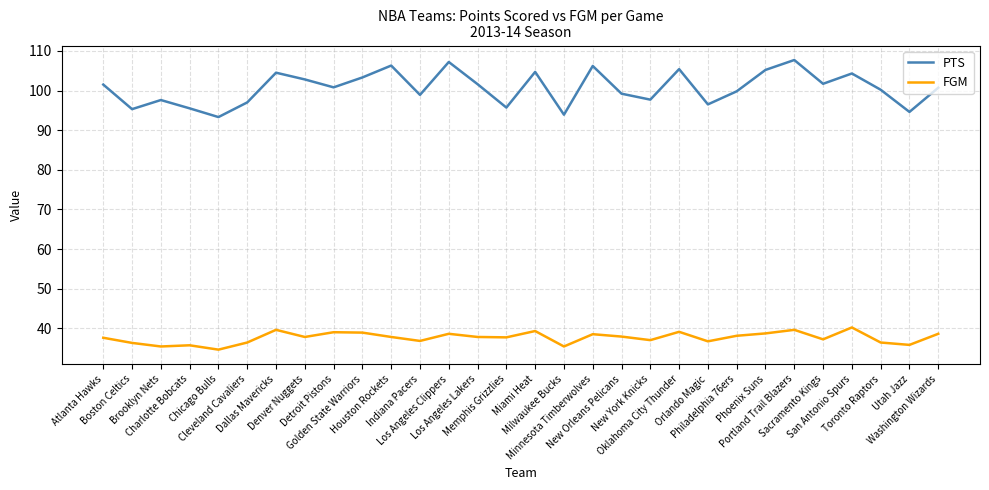

Does the chart have visible grid lines?

Yes